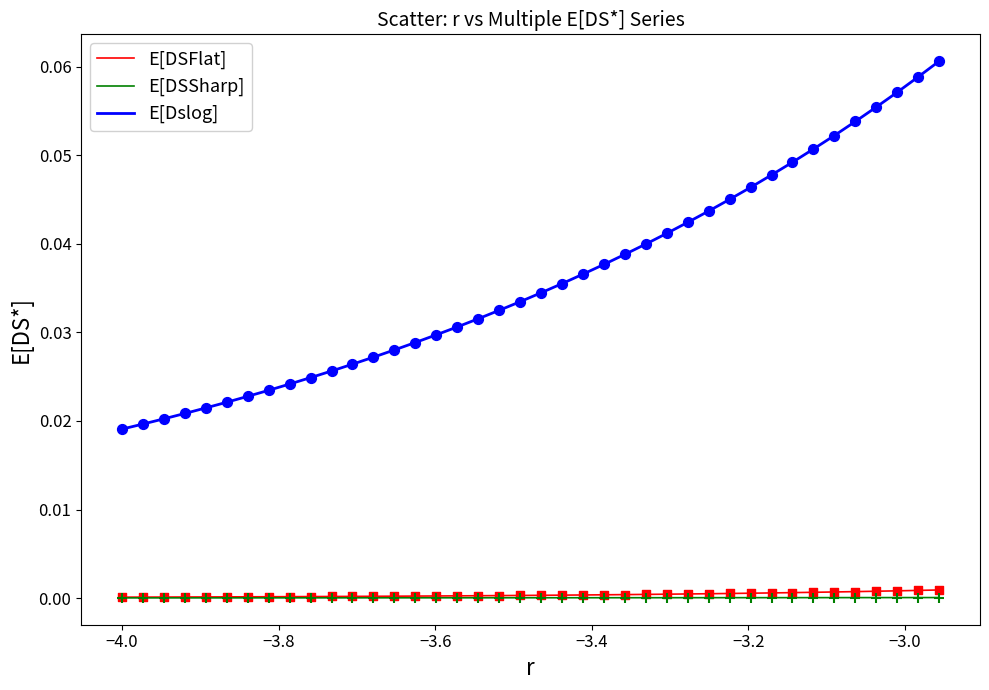

Which series has the largest range (max minus min)?

E[Dslog]